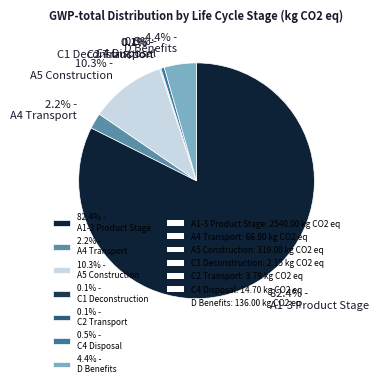

Between 10.3% - A5 Construction and 82.4% - A1-3 Product Stage, which is larger?

82.4% - A1-3 Product Stage